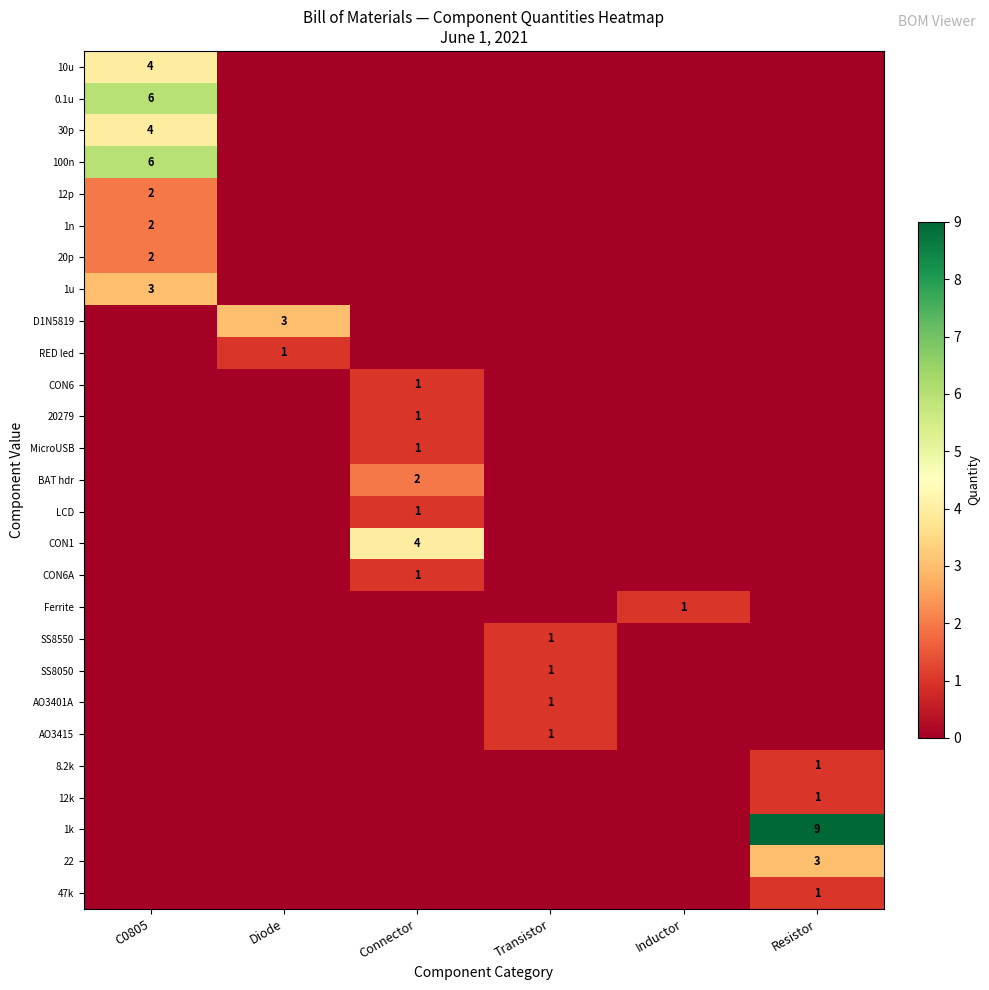

Is the value of 12p at C0805 greater than the value of BAT hdr at Inductor?

Yes